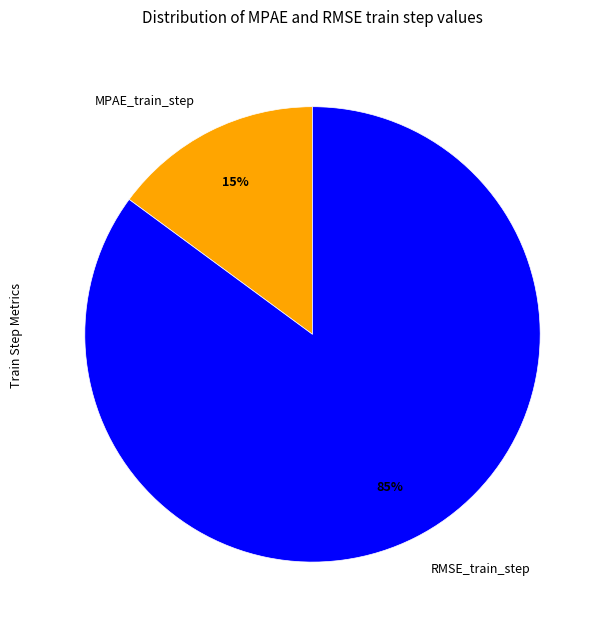

Combined, do MPAE_train_step and RMSE_train_step account for over 50%?

Yes